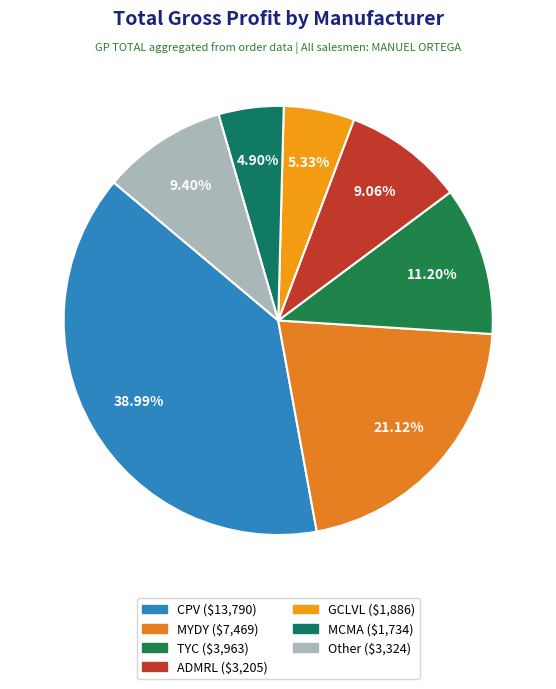

Count the number of slices in the pie.

7